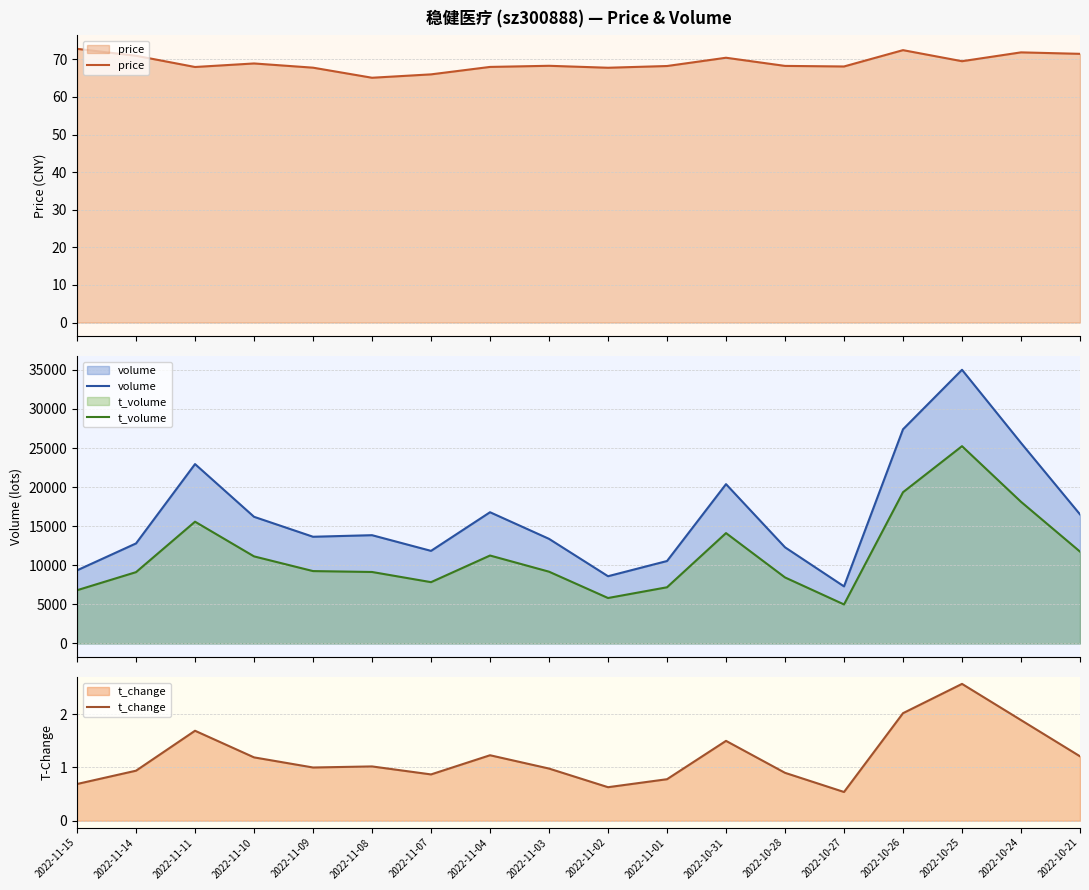

Which series has the largest total across all categories?

volume